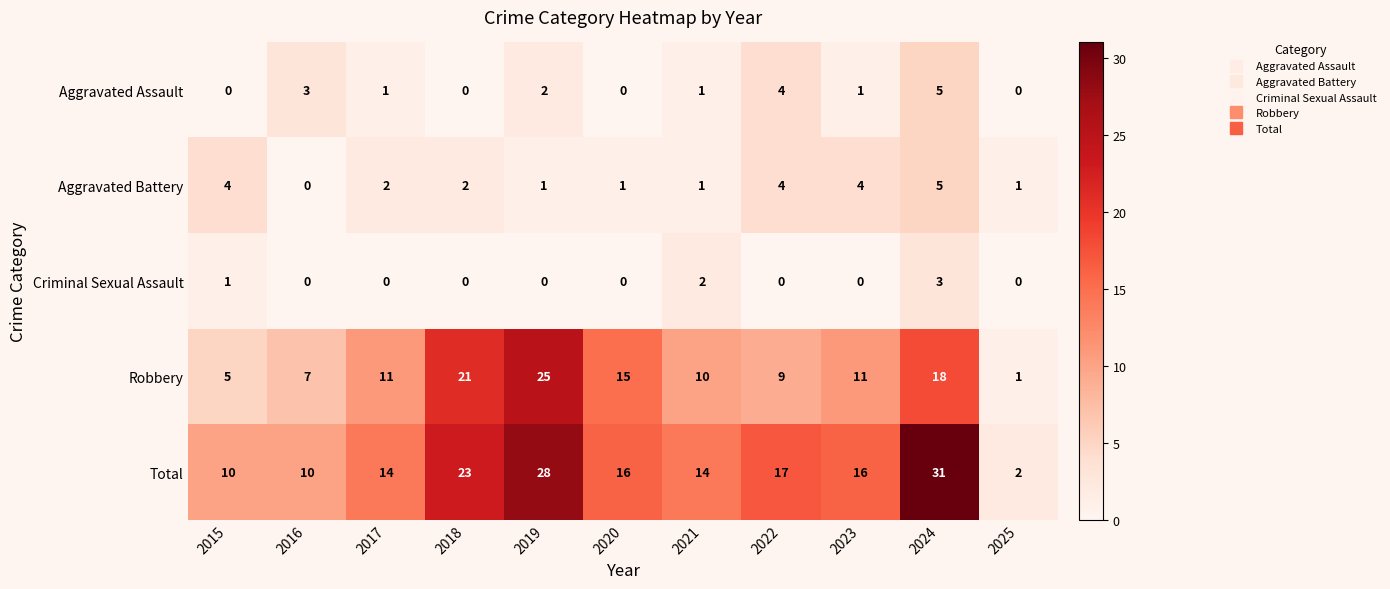

At 2015, list the series in order from smallest to largest.

Aggravated Assault, Criminal Sexual Assault, Aggravated Battery, Robbery, Total